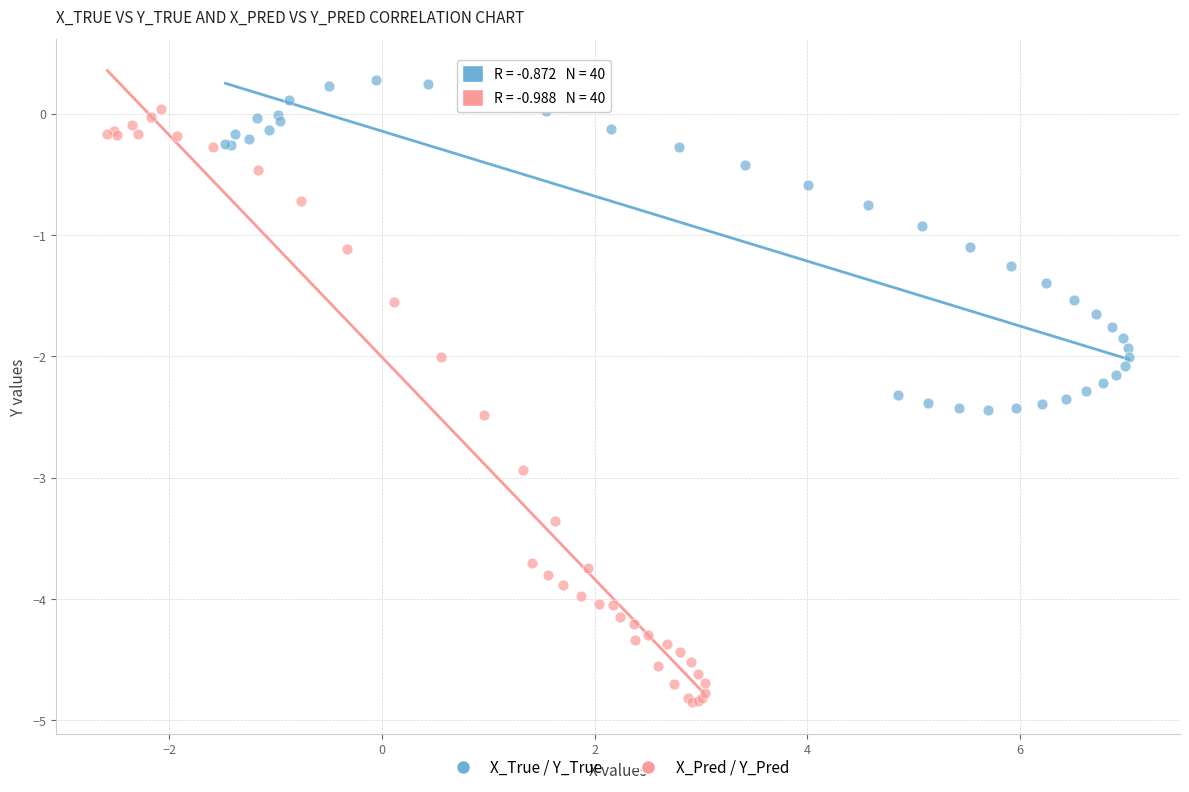

Which series has the largest Y range (max minus min)?

X_Pred / Y_Pred